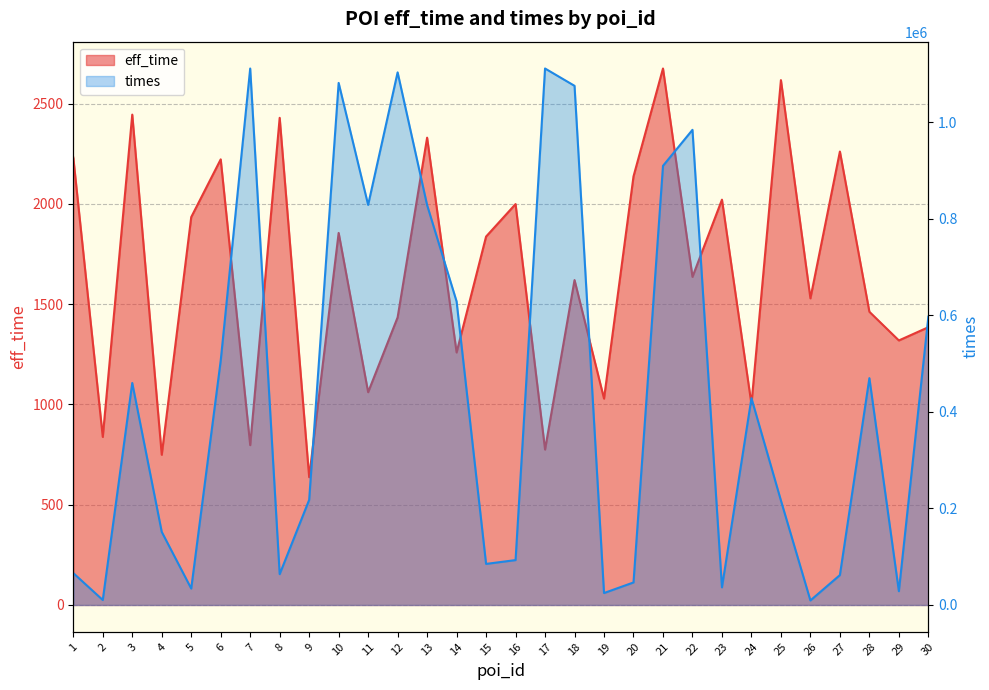

True or false: eff_time and times cross at least once.

False